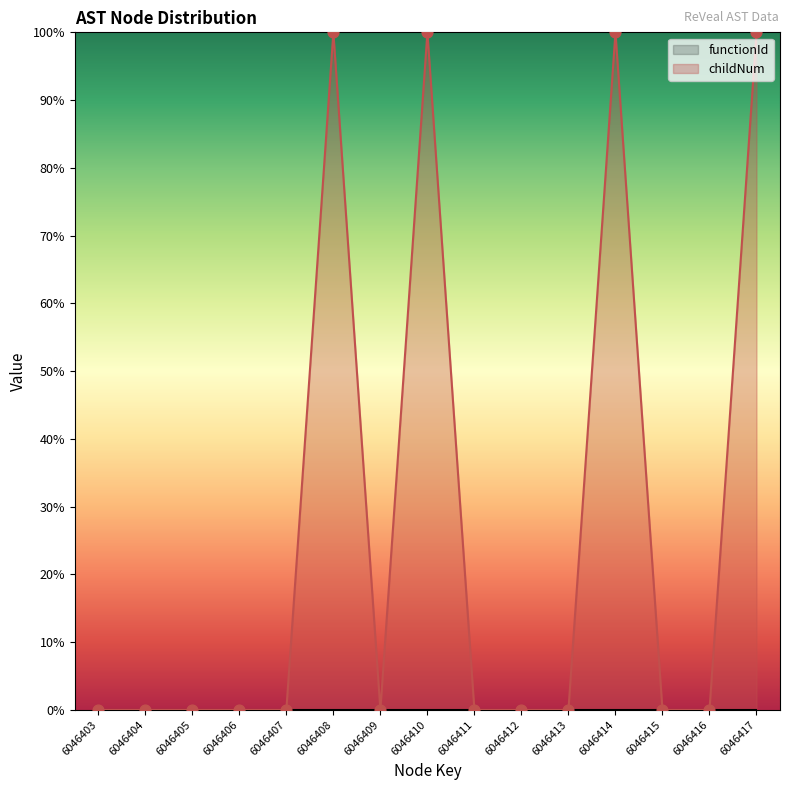

Which series reaches the minimum Y coordinate?

functionId